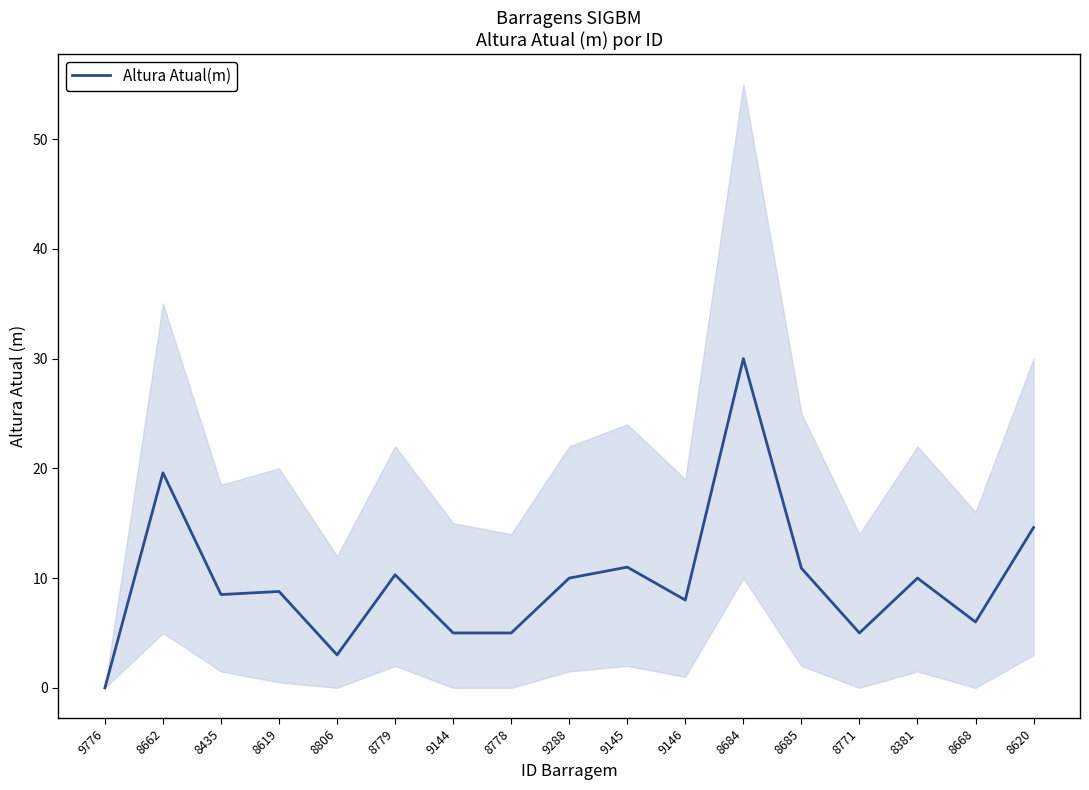

Rank the categories by value from highest to lowest.

8684, 8662, 8620, 9145, 8685, 8779, 9288, 8381, 8619, 8435, 9146, 8668, 9144, 8778, 8771, 8806, 9776